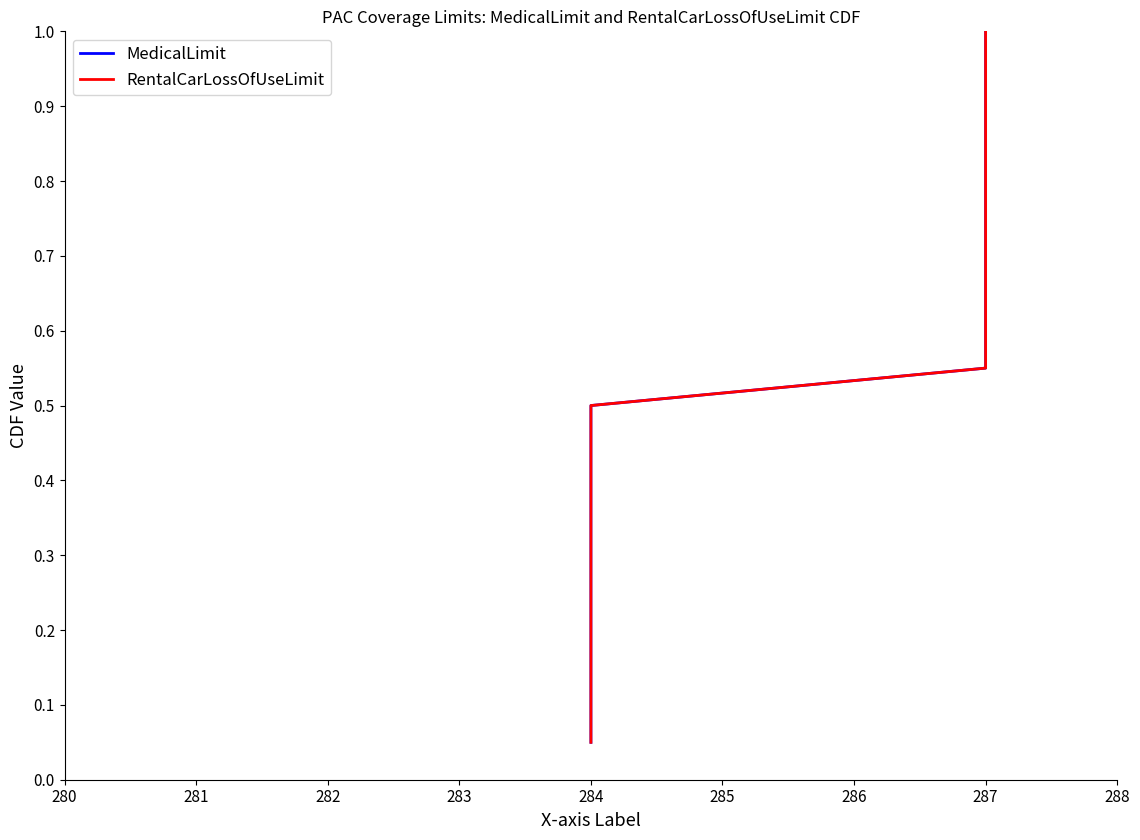

What is the sum of the RentalCarLossOfUseLimit values at 287 and 284?

1.0